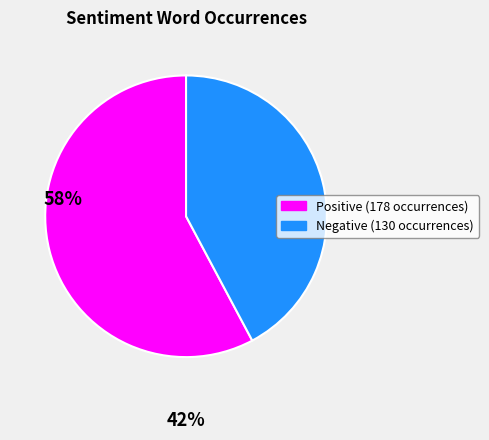

Does any single category account for the majority?

Yes